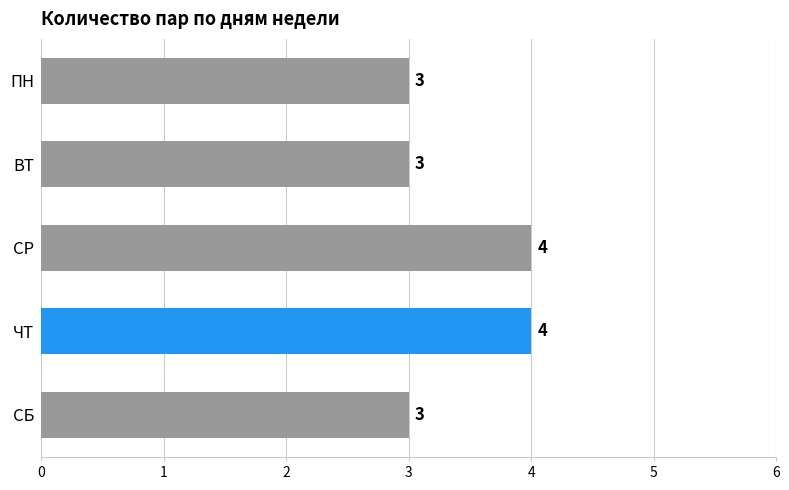

What is the average value?

3